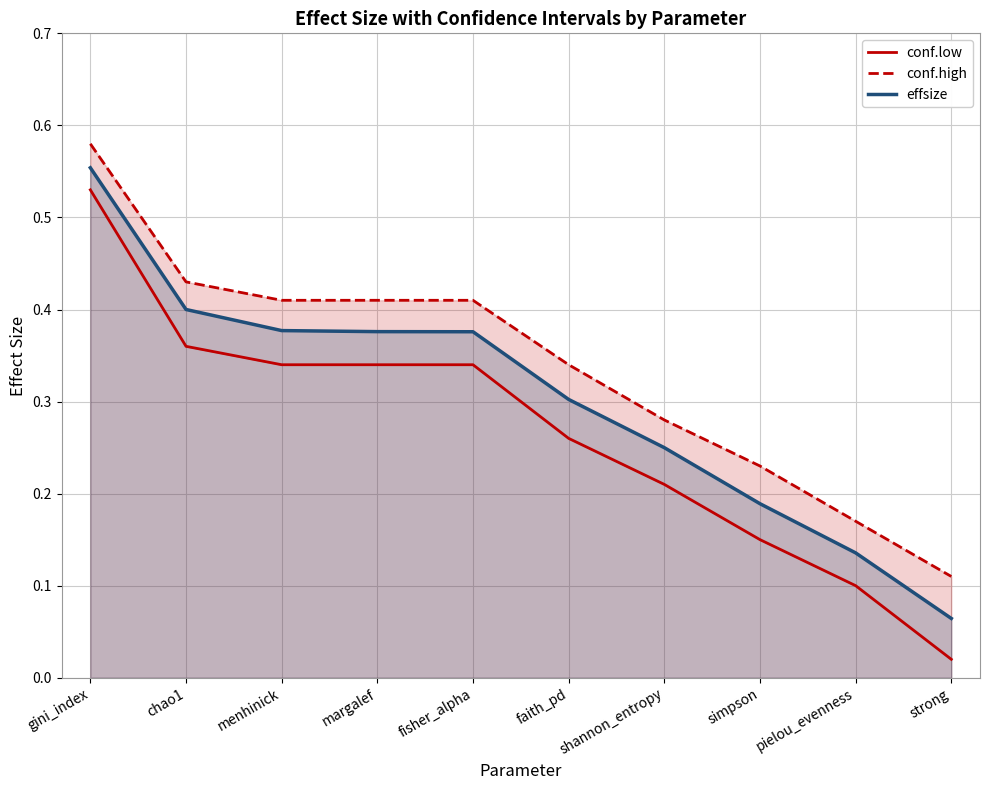

What is the difference between the second highest and second lowest values in the conf.high series?

0.3